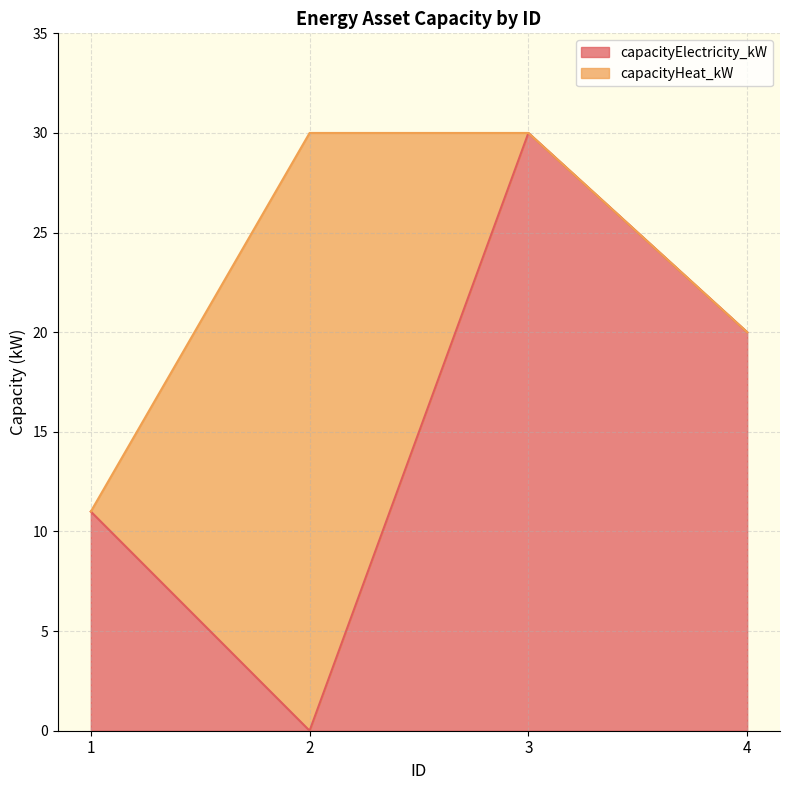

List the labels in order of value, smallest first.

2, 1, 4, 3